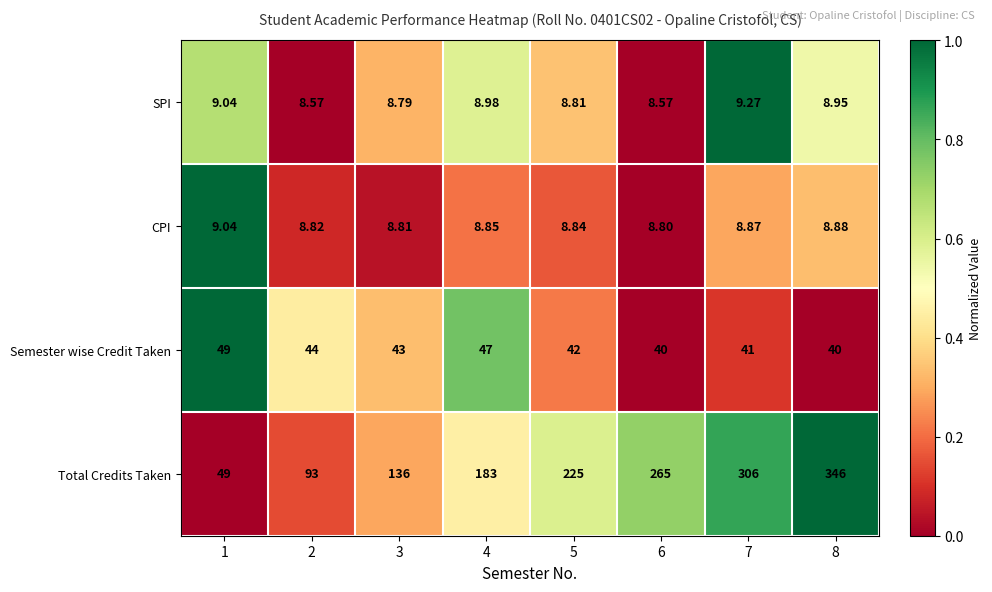

Between 2 and 8, which series saw the biggest shift?

Total Credits Taken